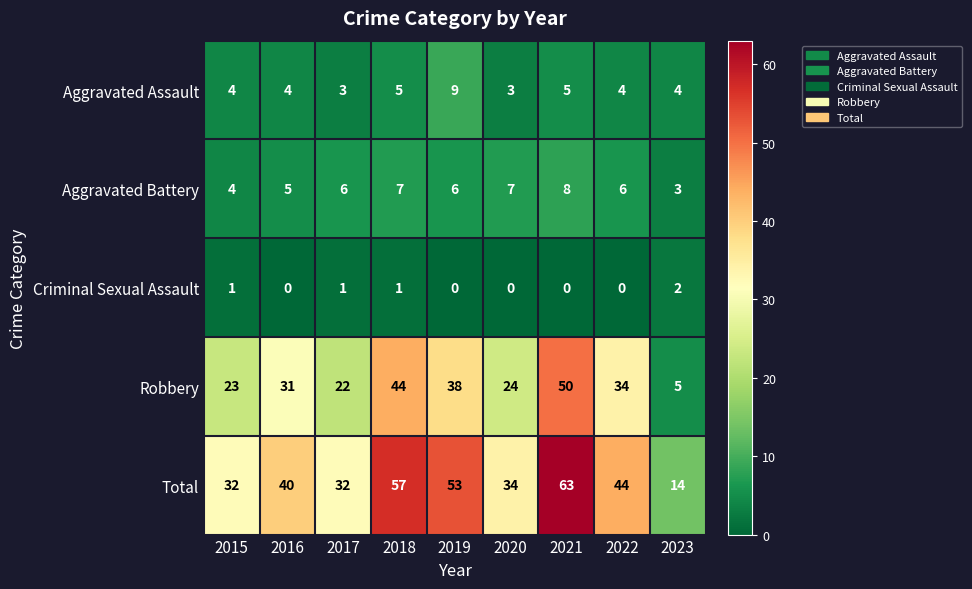

What is the minimum value for Robbery?

5